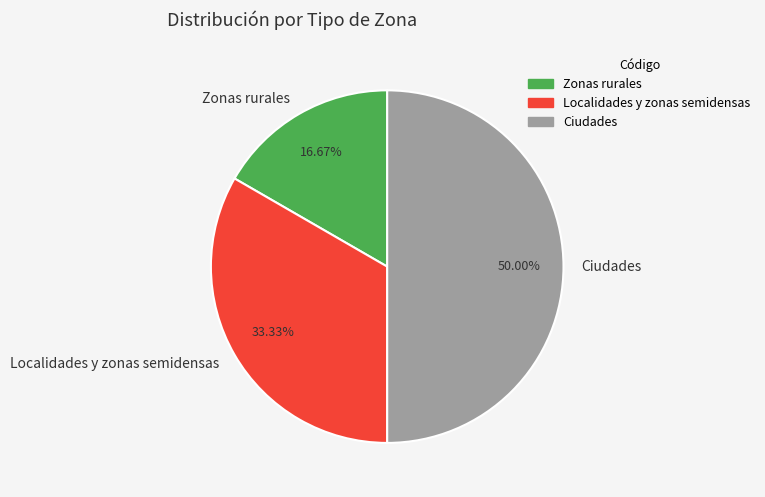

Combined, do Ciudades and Zonas rurales account for over 50%?

Yes